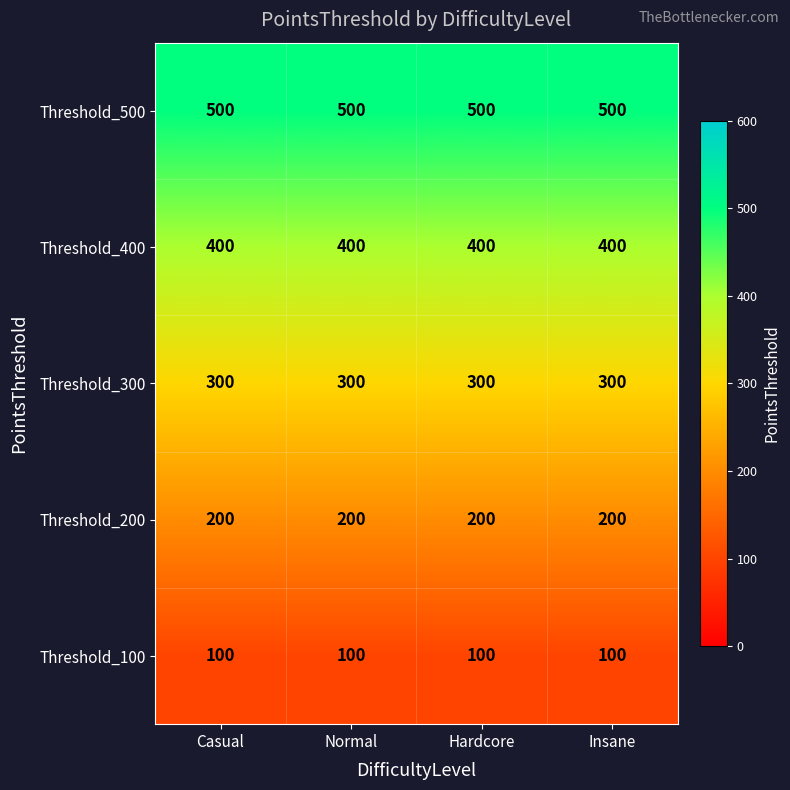

What is the difference between the highest and lowest values at Casual?

400